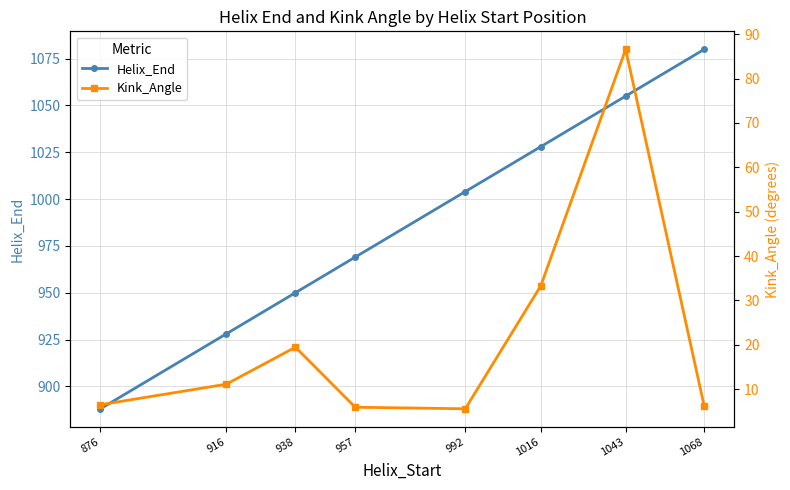

What are all the series names shown in the legend?

Helix_End, Kink_Angle